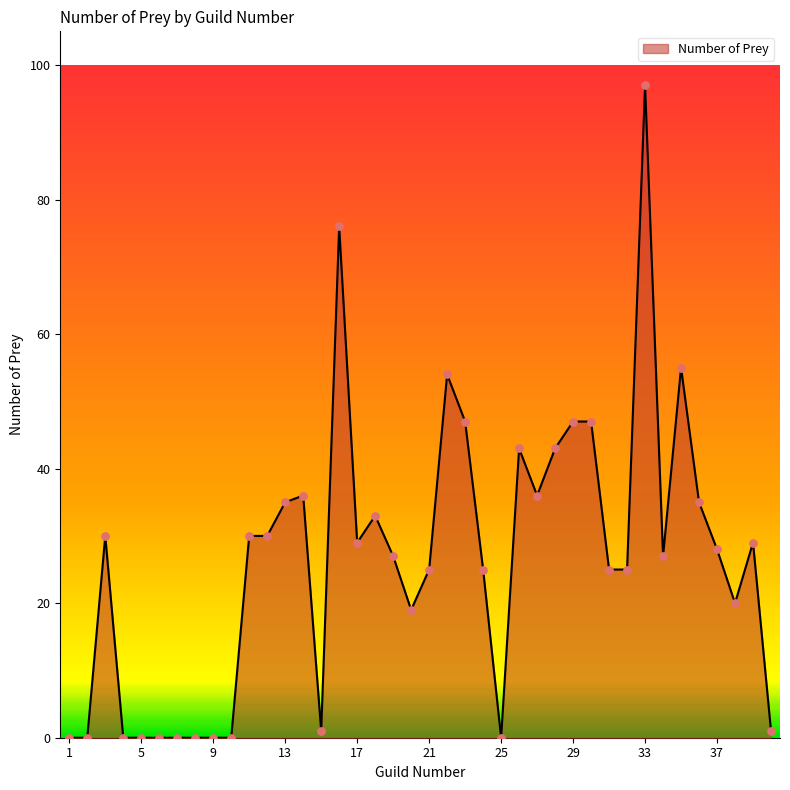

What is the greatest value displayed?

97